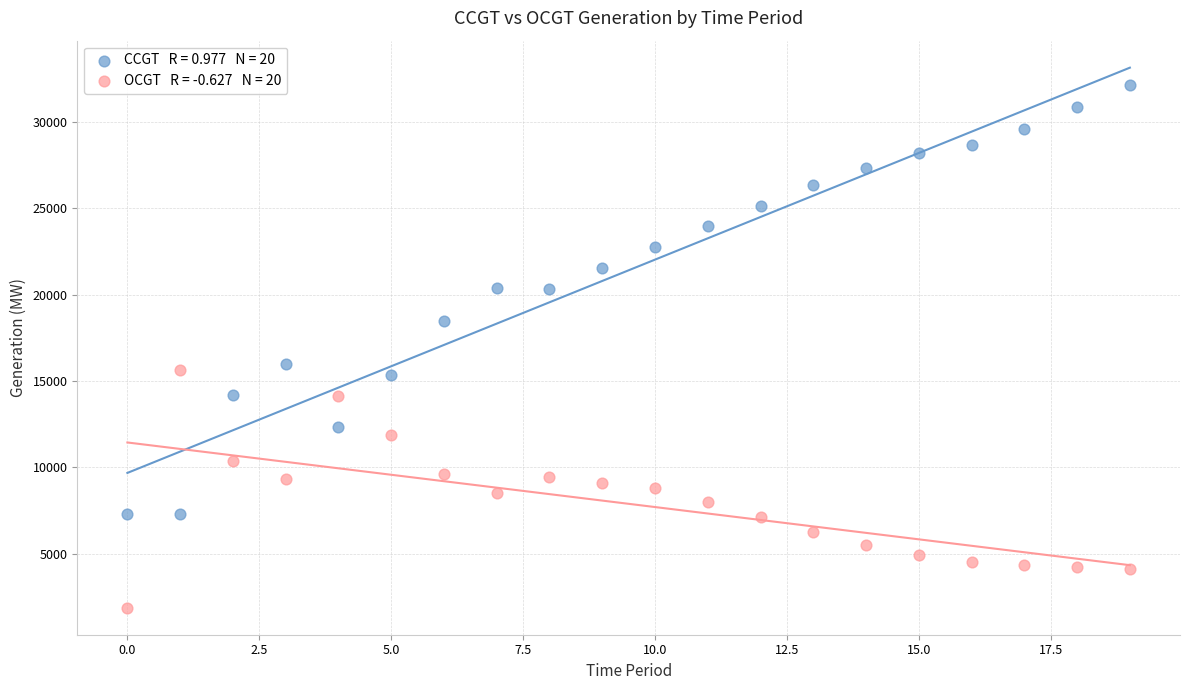

Across all series, what Y value is closest to 17011?

15992